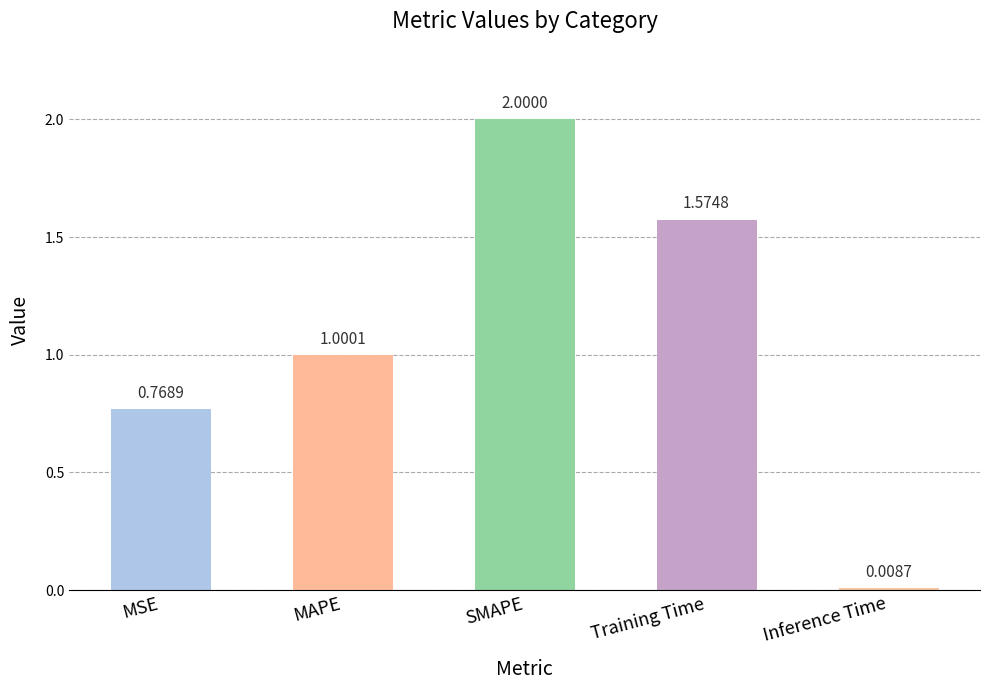

What is the change in value from SMAPE to Training Time?

-0.4